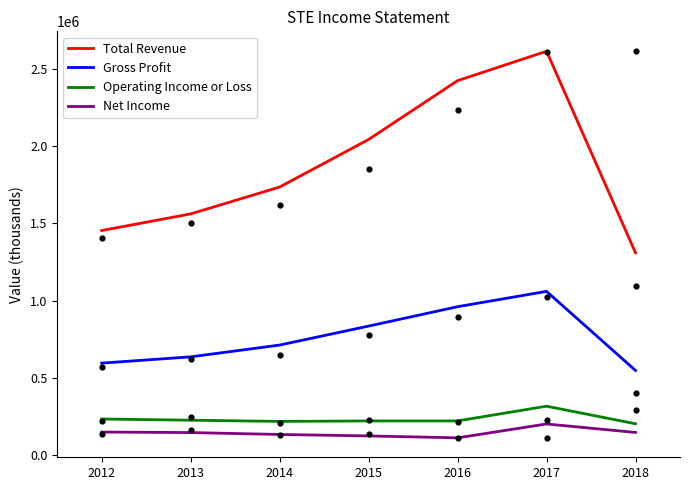

Which series reaches the maximum Y coordinate?

Total Revenue